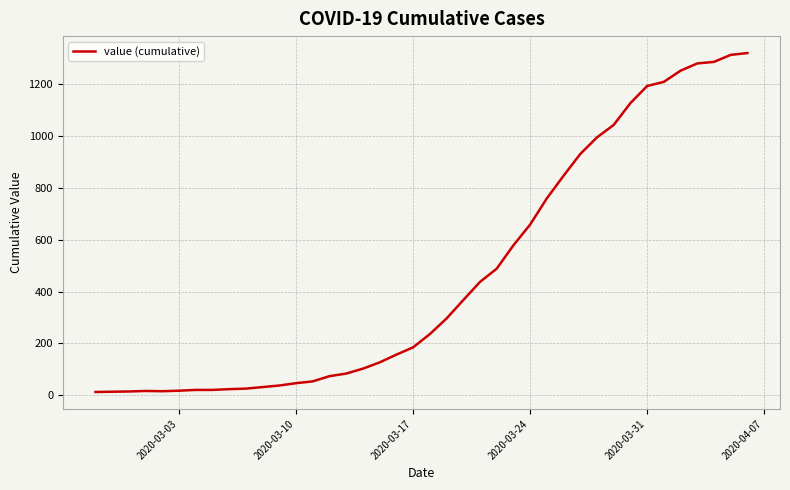

What is the difference between the maximum and minimum values?

1306